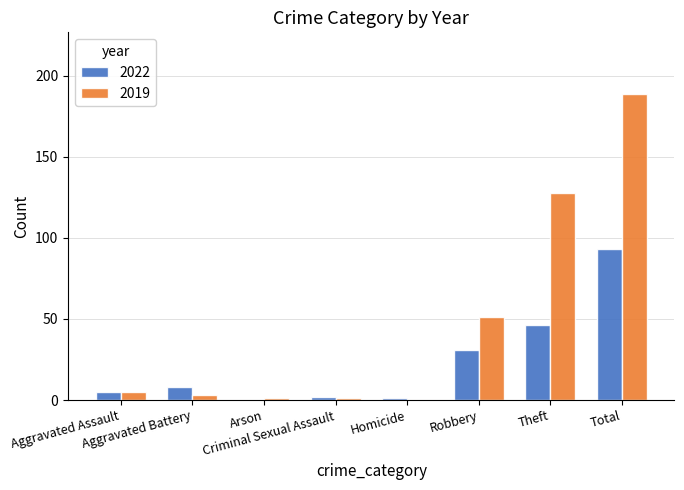

What is the sum of the 2019 values at Robbery and Aggravated Battery?

54